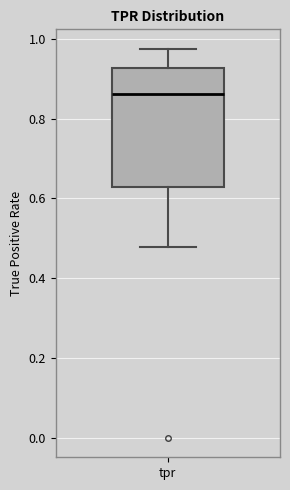

Where is the upper edge of the box for tpr on the y-axis? The values are not printed on the chart, so give them approximately, as read against the axis.

0.92